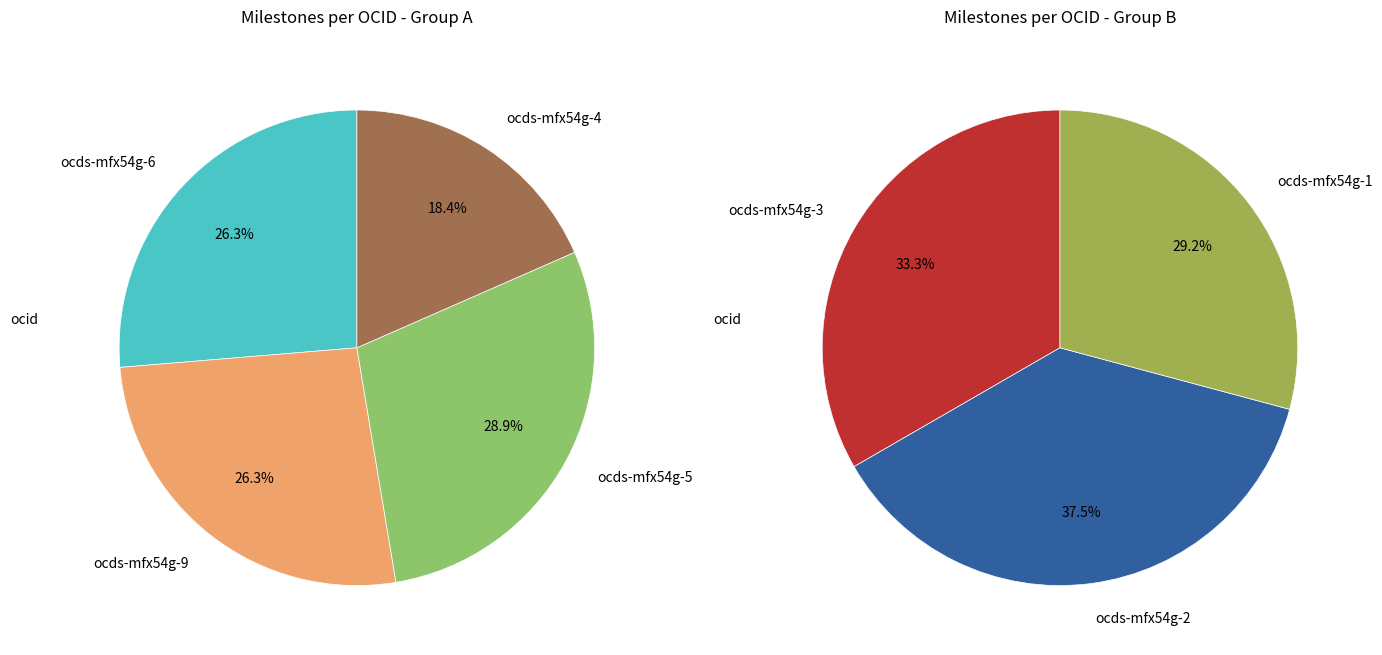

Does ocds-mfx54g-2 account for over 50% of the chart?

No